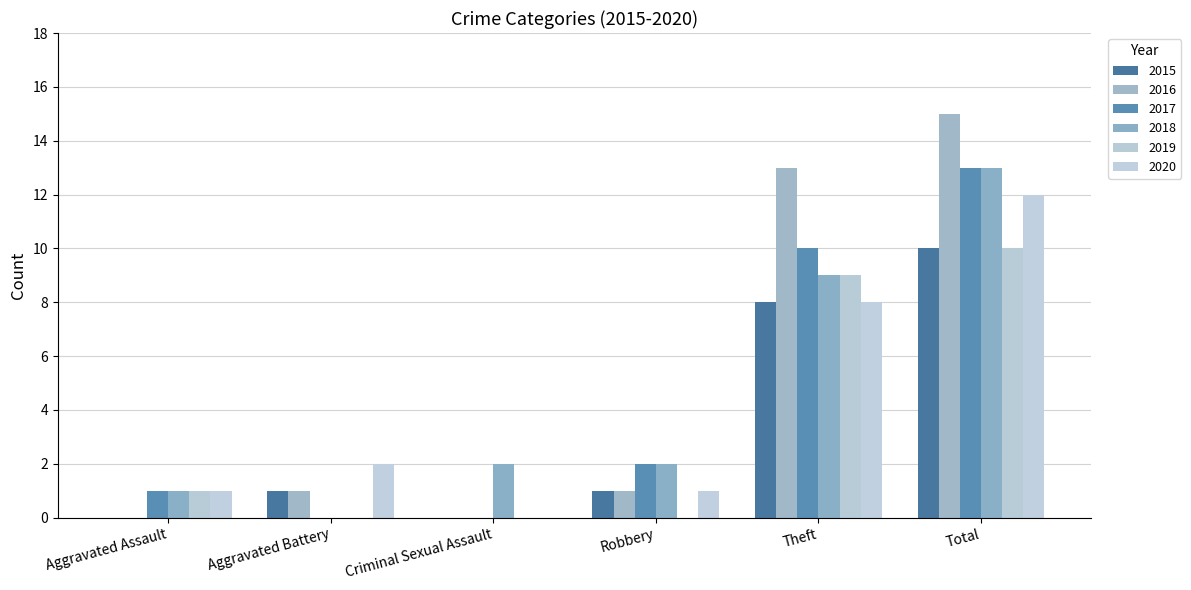

Reading left to right, list all the values displayed in this chart.

2015: Aggravated Assault=0	Aggravated Battery=1	Criminal Sexual Assault=0	Robbery=1	Theft=8	Total=10
2016: Aggravated Assault=0	Aggravated Battery=1	Criminal Sexual Assault=0	Robbery=1	Theft=13	Total=15
2017: Aggravated Assault=1	Aggravated Battery=0	Criminal Sexual Assault=0	Robbery=2	Theft=10	Total=13
2018: Aggravated Assault=1	Aggravated Battery=0	Criminal Sexual Assault=2	Robbery=2	Theft=9	Total=13
2019: Aggravated Assault=1	Aggravated Battery=0	Criminal Sexual Assault=0	Robbery=0	Theft=9	Total=10
2020: Aggravated Assault=1	Aggravated Battery=2	Criminal Sexual Assault=0	Robbery=1	Theft=8	Total=12